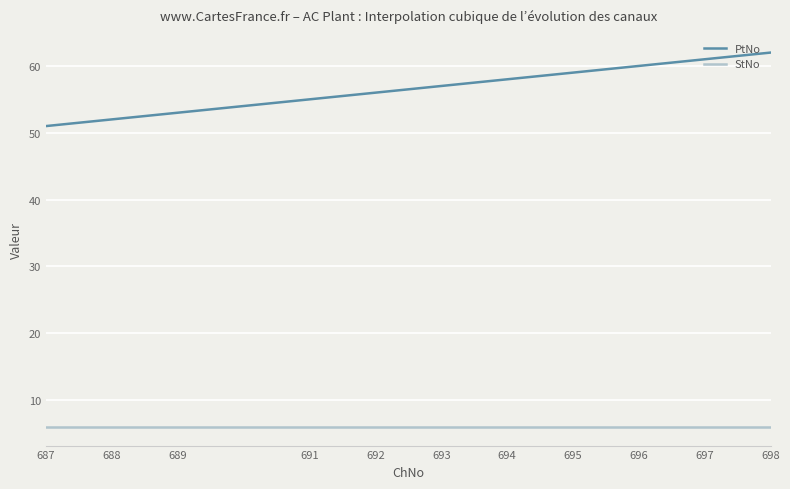

True or false: PtNo and StNo cross at least once.

False